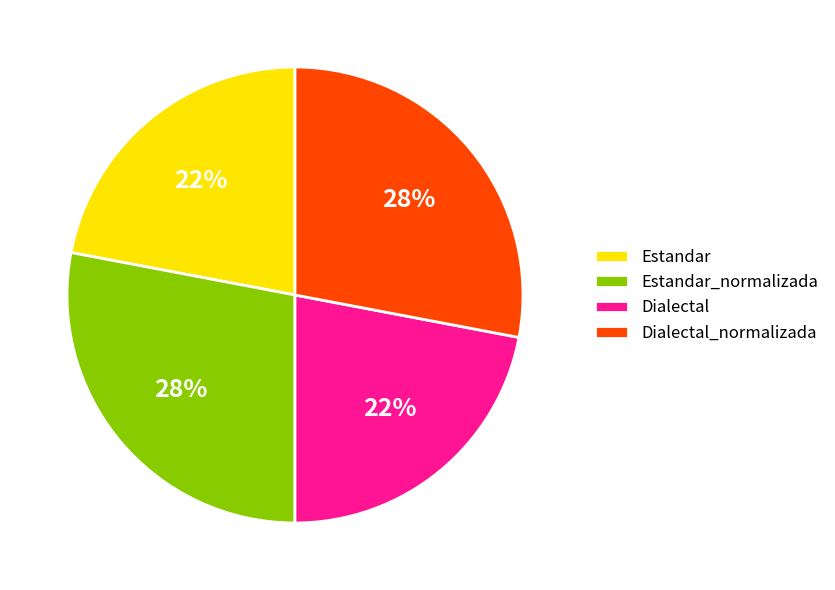

To the nearest percent, what is the combined percentage of Dialectal_normalizada and Estandar_normalizada?

56%